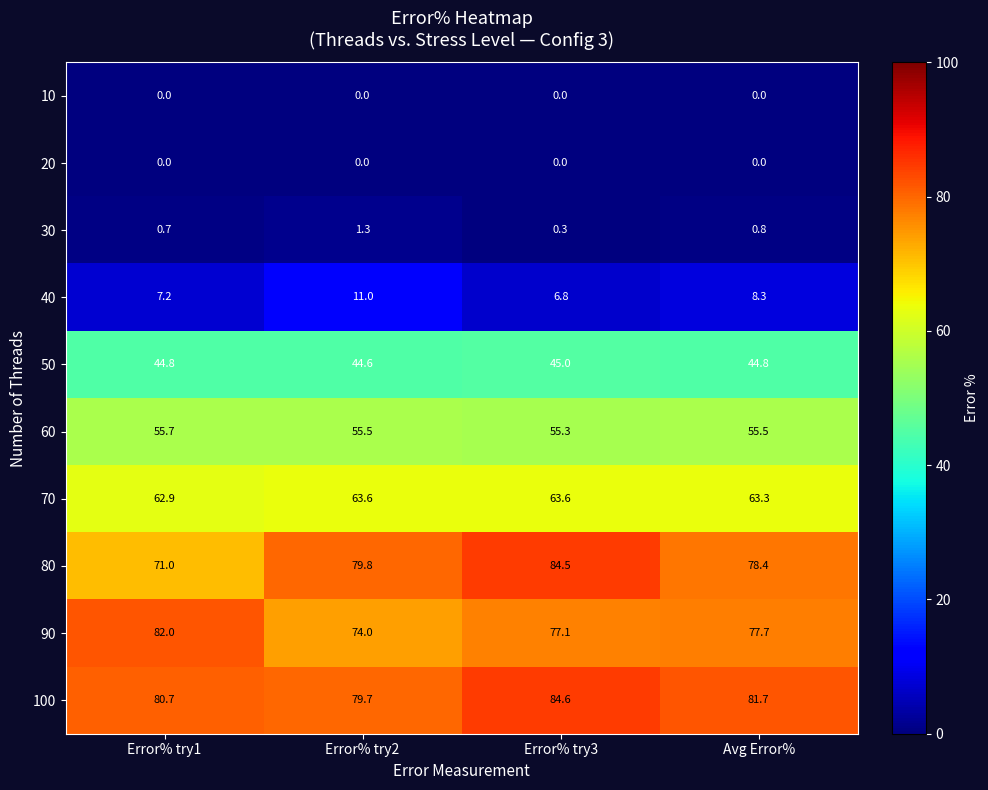

What is the maximum value shown in the chart?

84.6